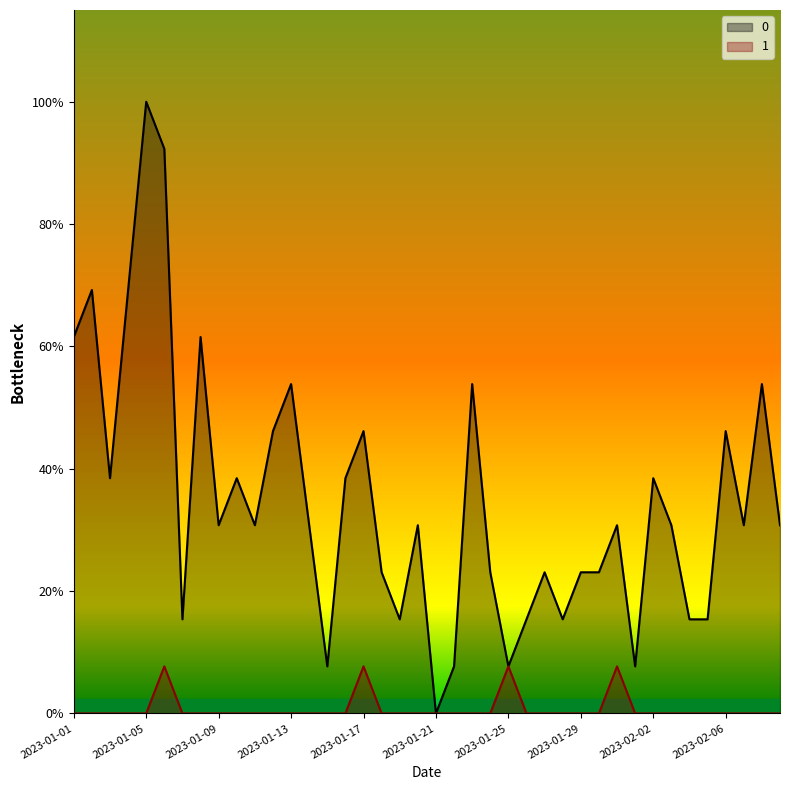

Which category has the lowest value in the 1 series?

2023-01-01